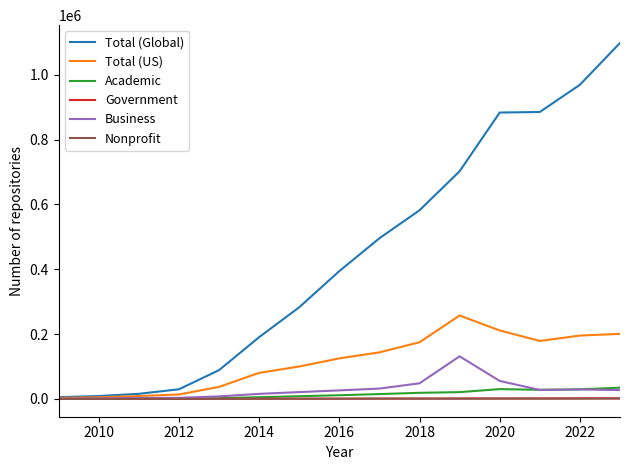

Which series has the largest range (max minus min)?

Total (Global)